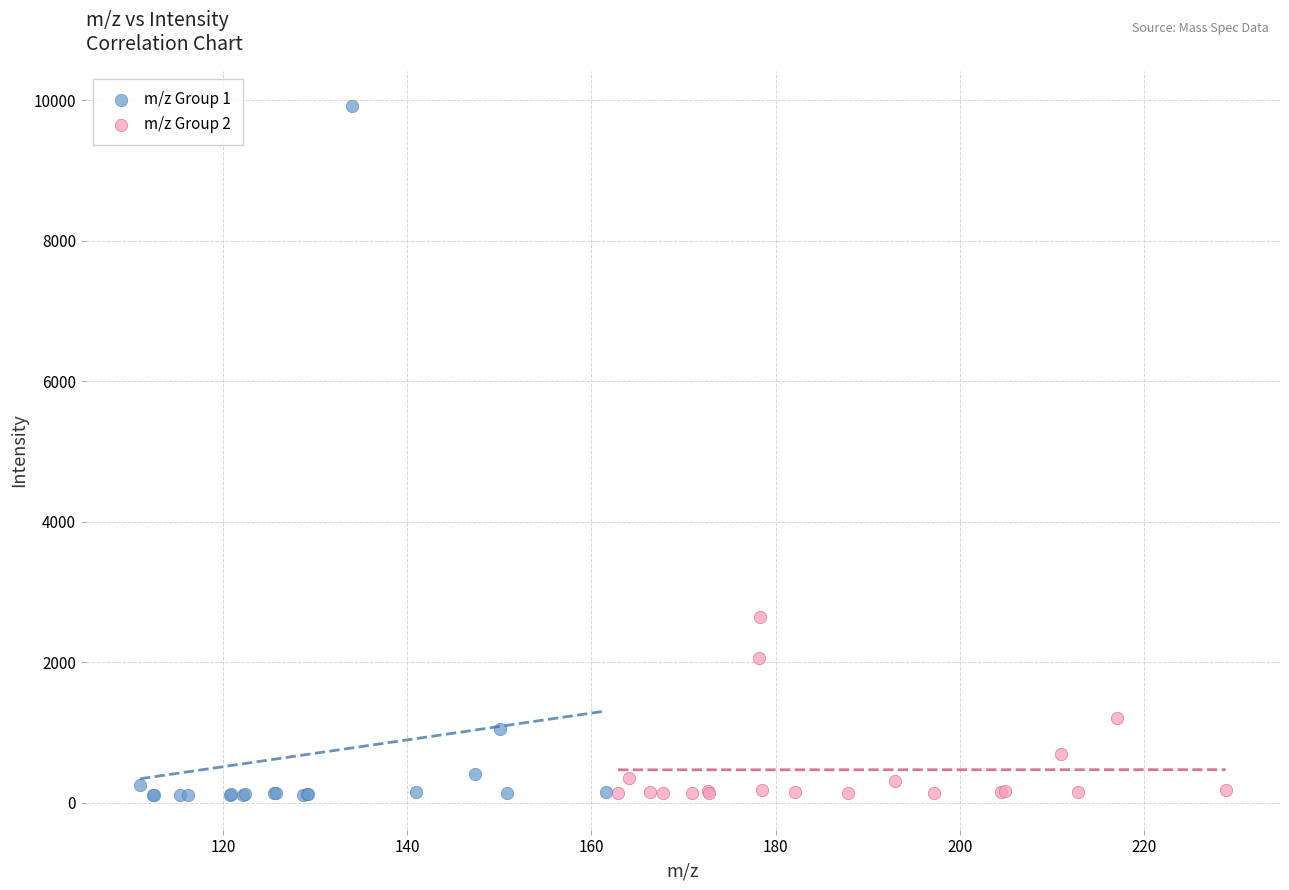

Which series has the widest spread of Y values?

m/z Group 1